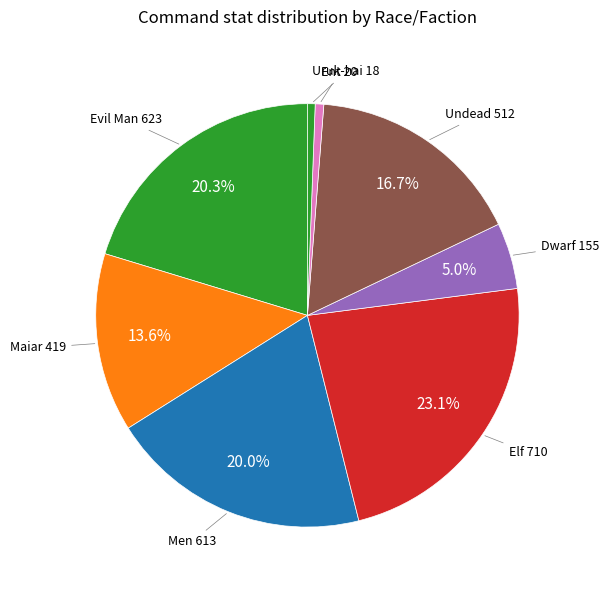

How many slices are in this pie chart?

8